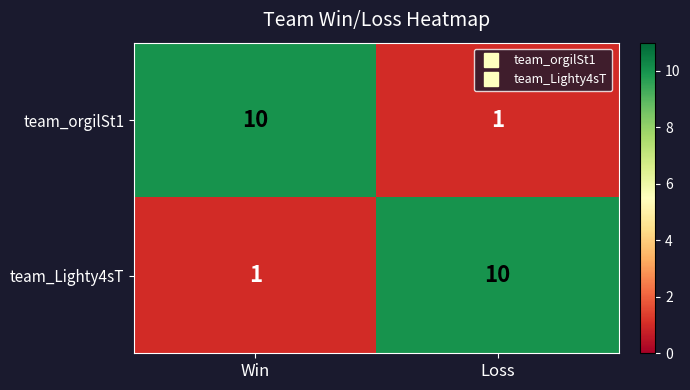

Rank the series at Loss from lowest to highest value.

team_orgilSt1, team_Lighty4sT